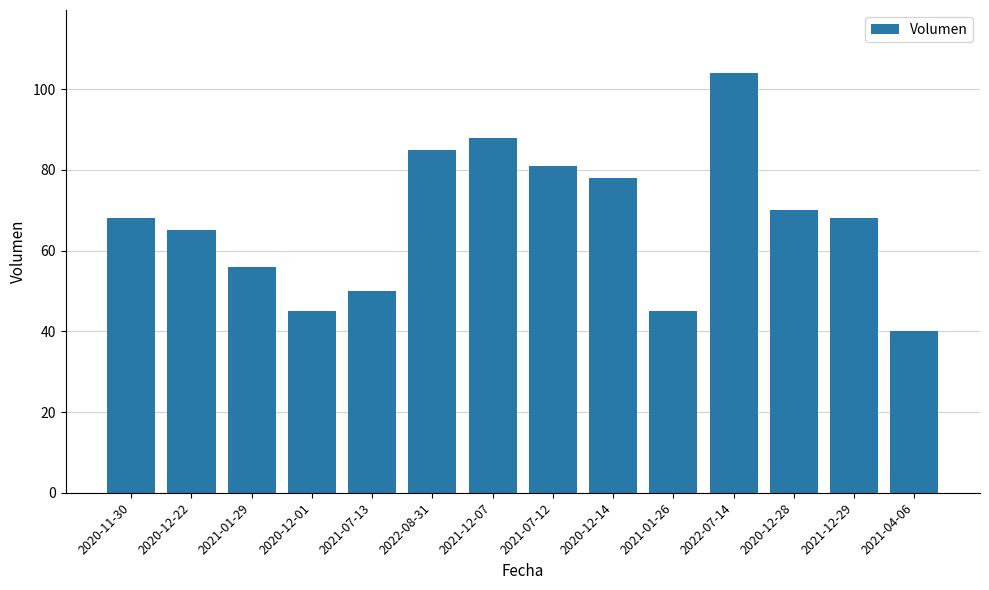

What is the label of the 9th bar from the left?

2020-12-14